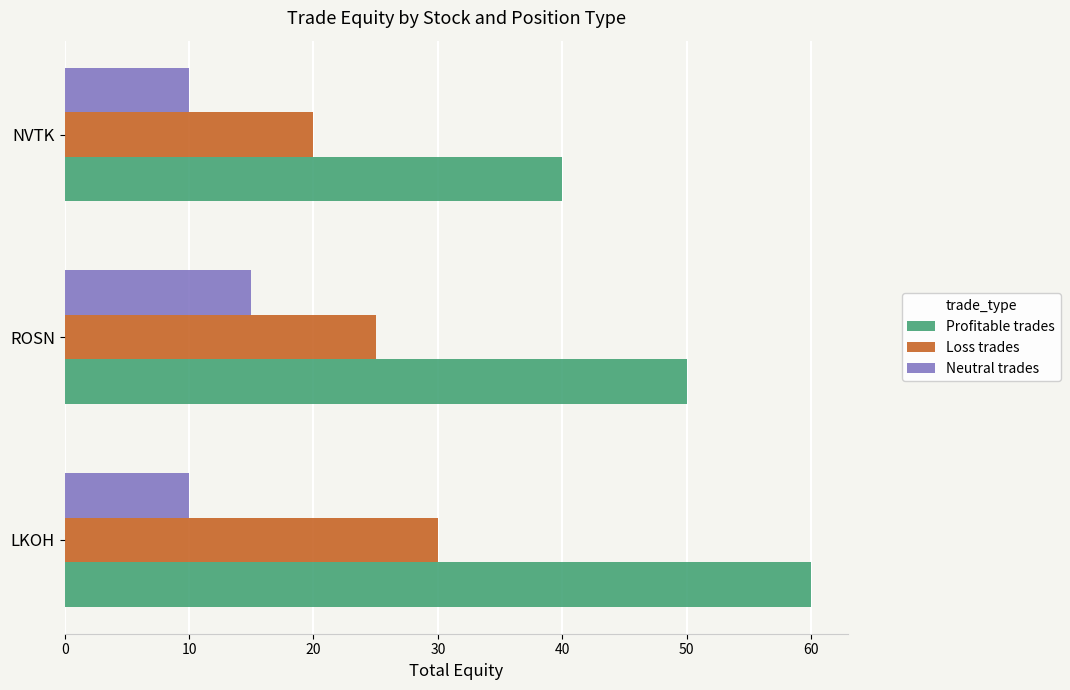

What are all the series names shown in the legend?

Profitable trades, Loss trades, Neutral trades